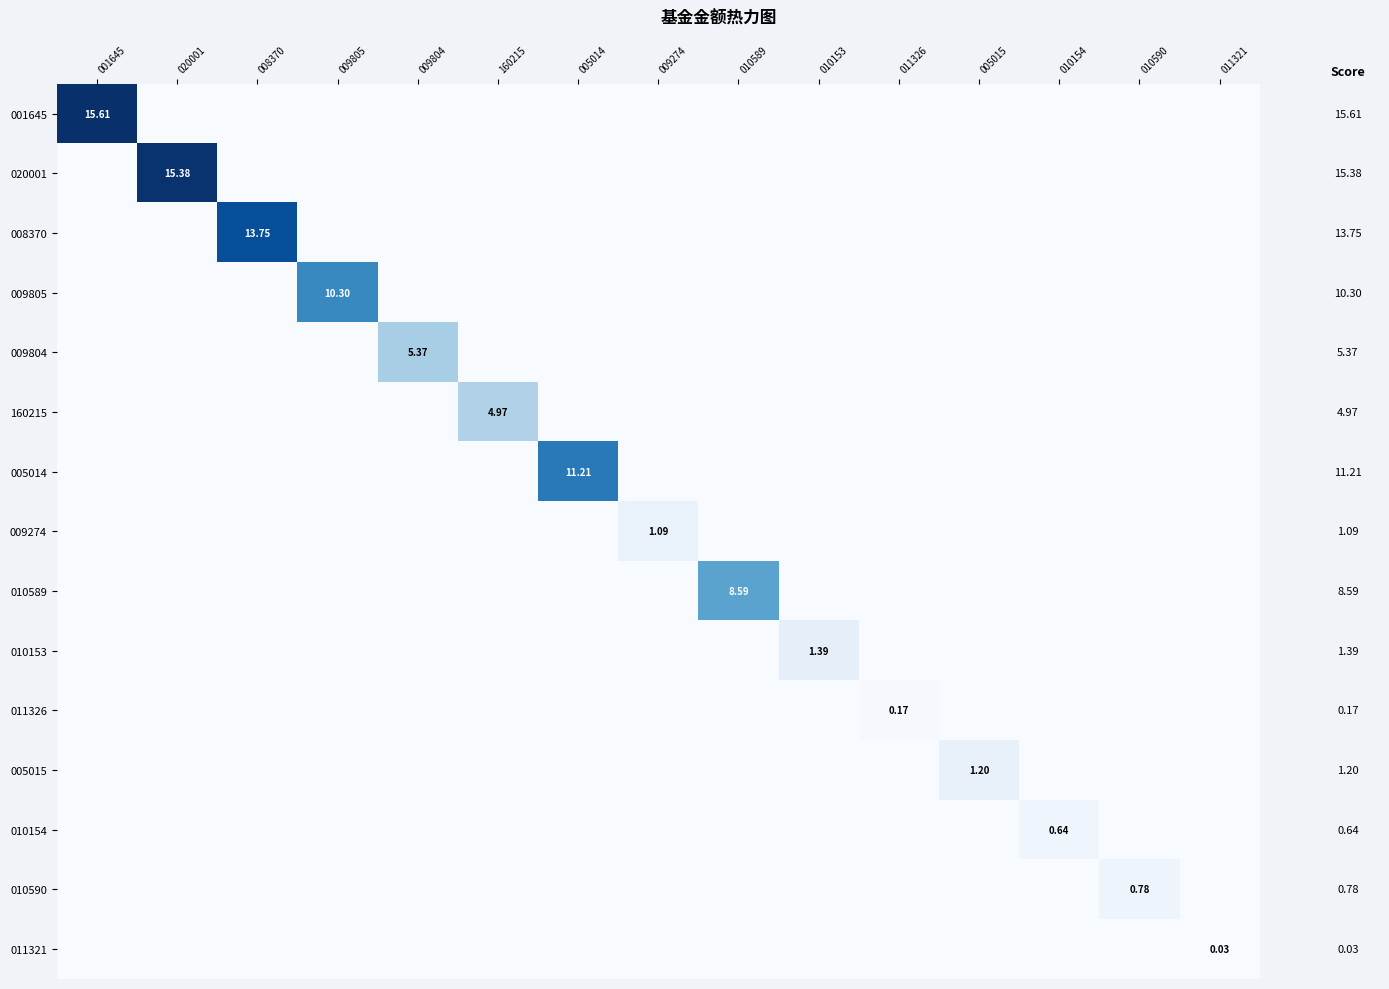

Is it true that 160215 equals 0.0 at 001645?

True